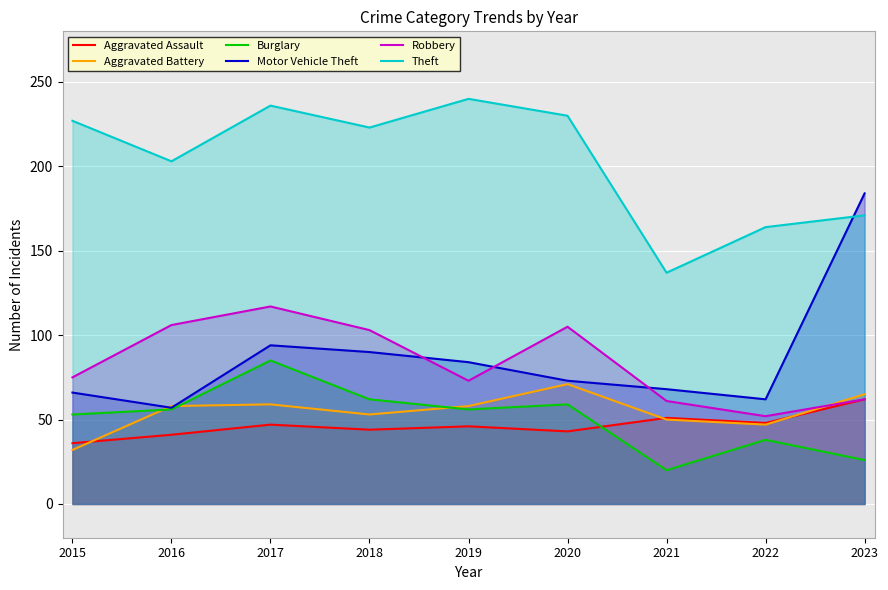

How many distinct data groups are displayed?

6